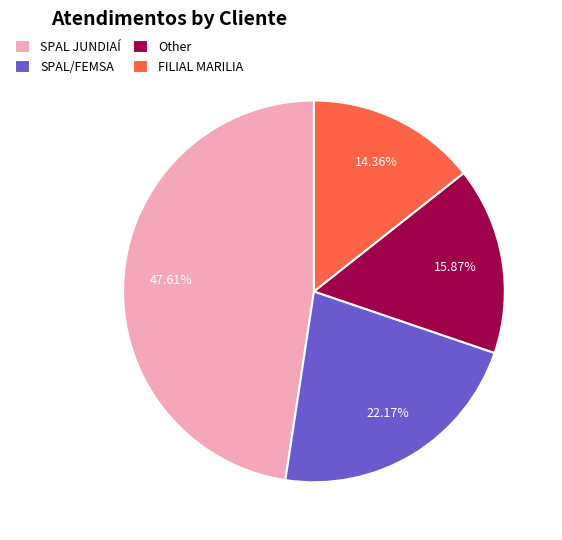

What is the smallest slice in the pie chart?

FILIAL MARILIA